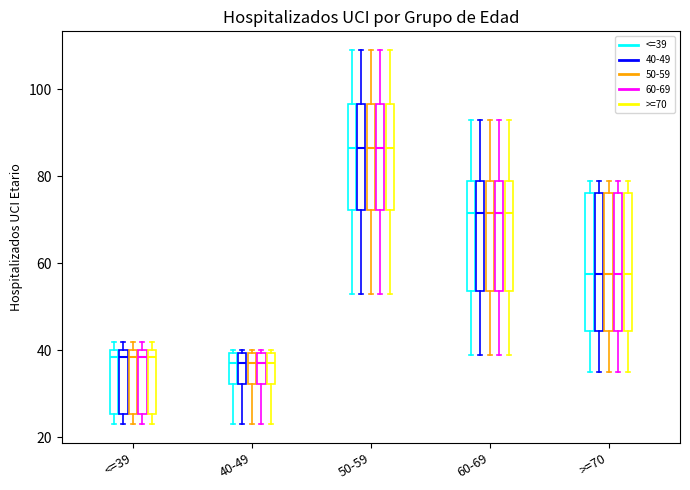

Rank the series by their maximum value, from lowest to highest.

40-49, <=39, >=70, 60-69, 50-59